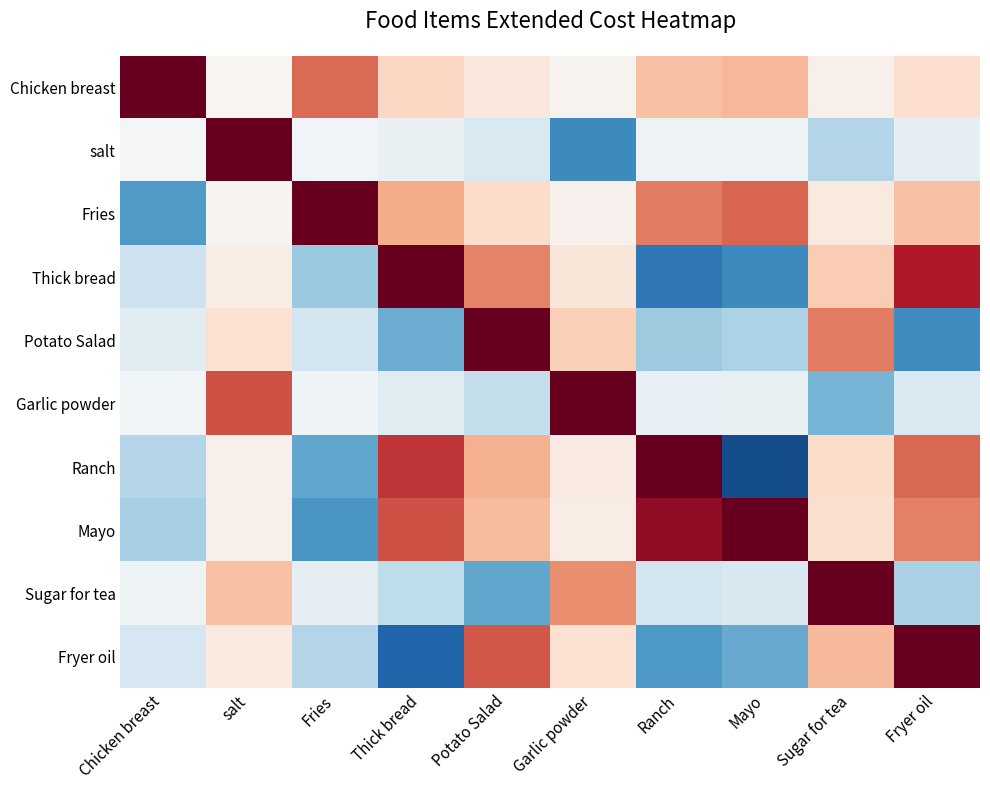

Which series has the largest range (max minus min)?

Ranch